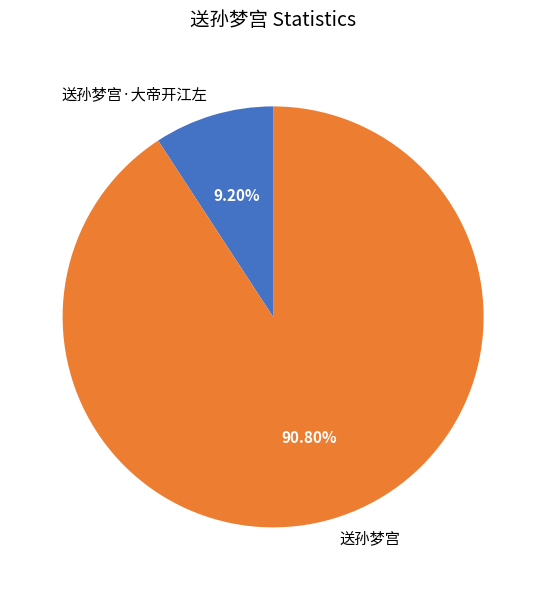

To the nearest percent, what is the difference between the largest and smallest slice percentages?

82%